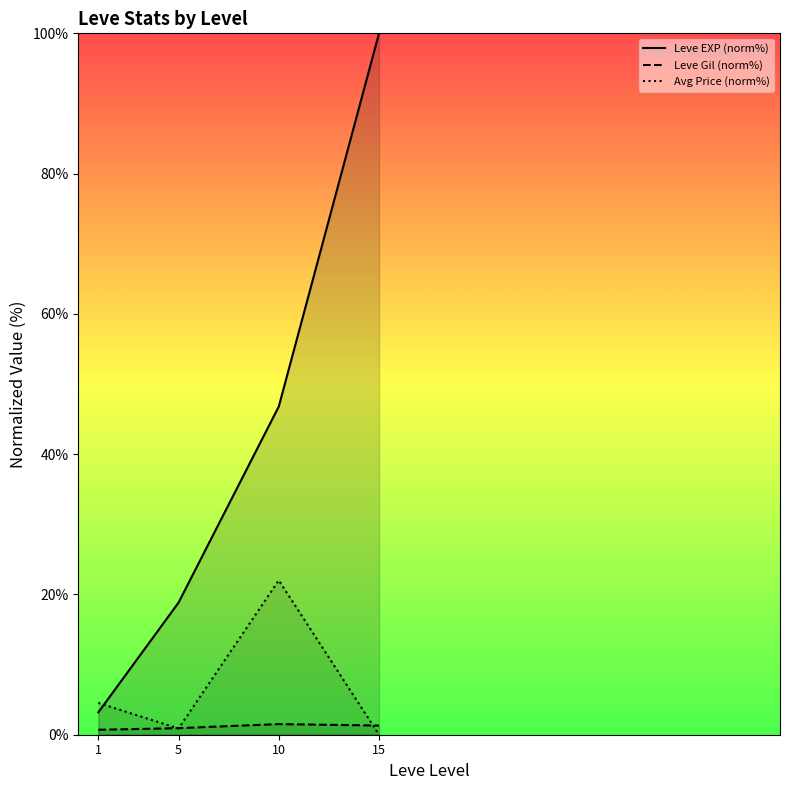

List the labels in order of Leve Gil (norm%) value, largest first.

10, 15, 5, 1